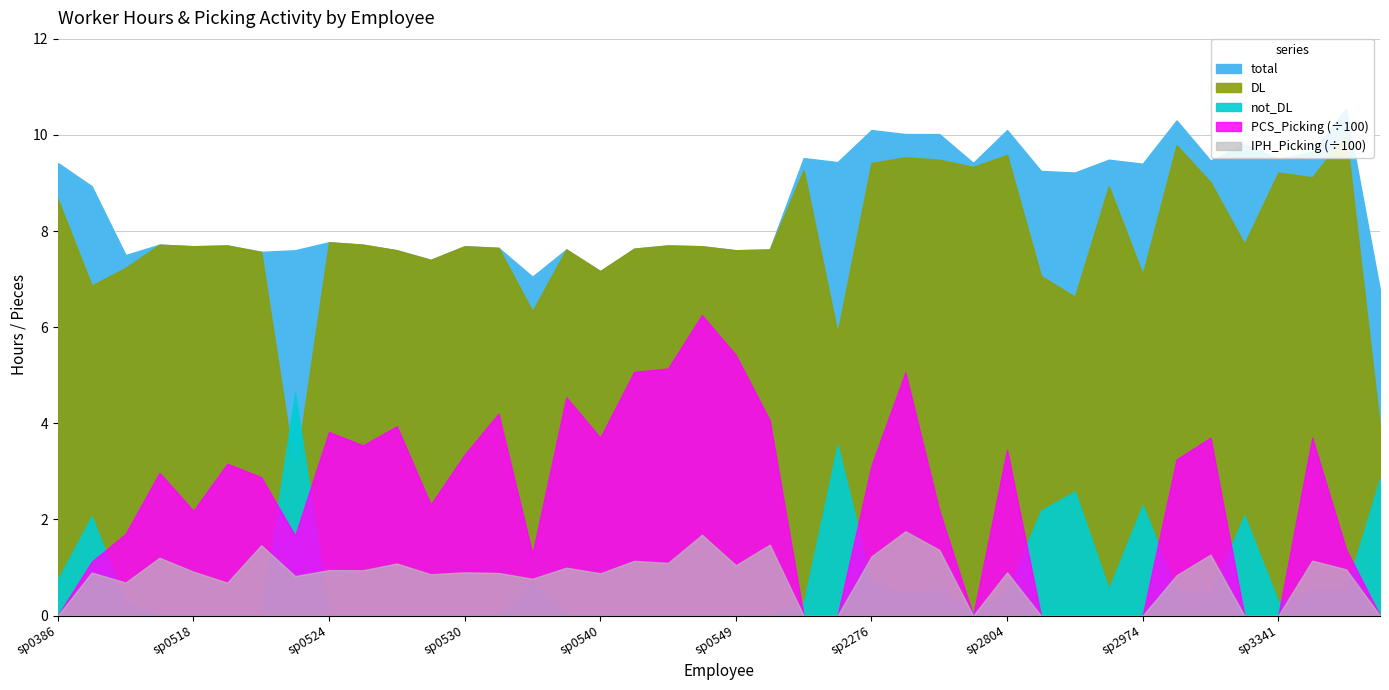

What are all the series names shown in the legend?

total, DL, not_DL, PCS_Picking, IPH_Picking